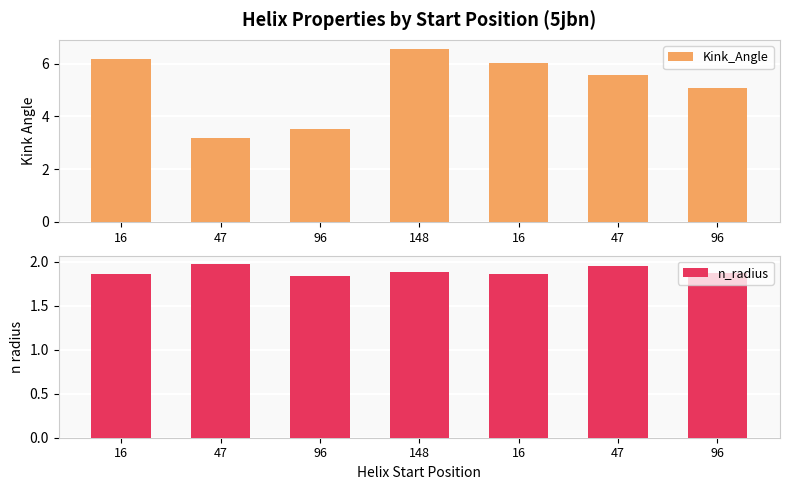

What is the spread (max minus min) of values at 16?

4.3